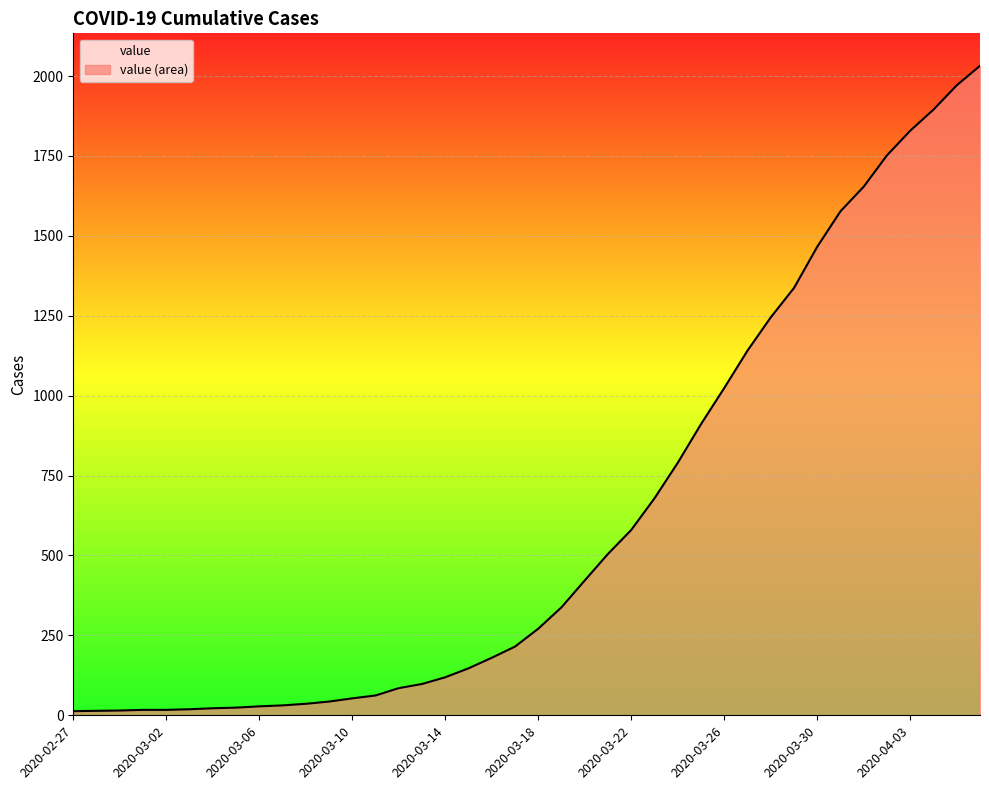

How many lines are shown in the chart?

1